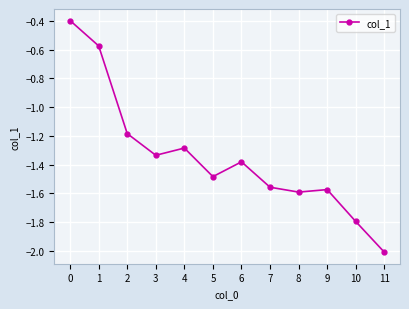

What is the value of the 6th point from the left?

-1.5